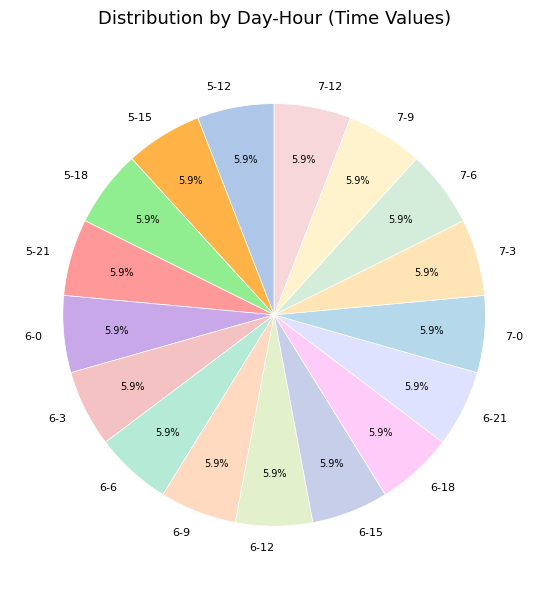

How many segments does this pie chart have?

17